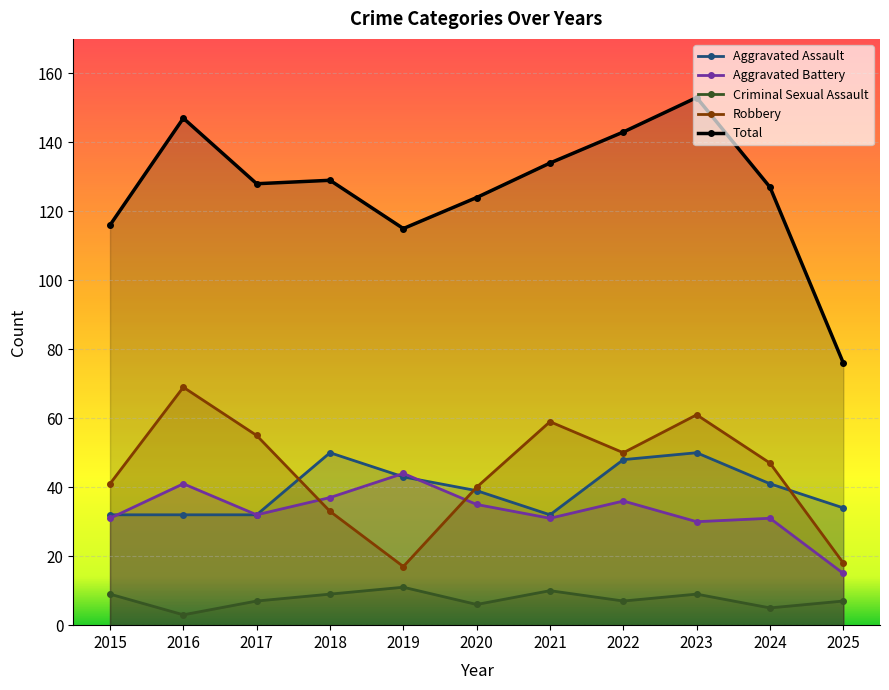

Rank the categories by Total value from lowest to highest.

2025, 2019, 2015, 2020, 2024, 2017, 2018, 2021, 2022, 2016, 2023